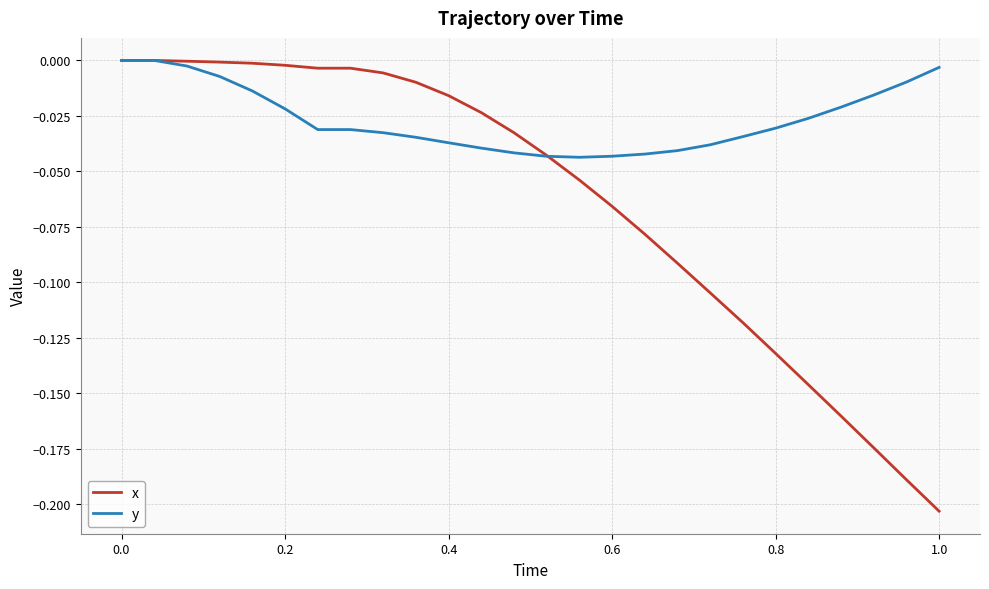

Which series has the largest total across all categories?

y